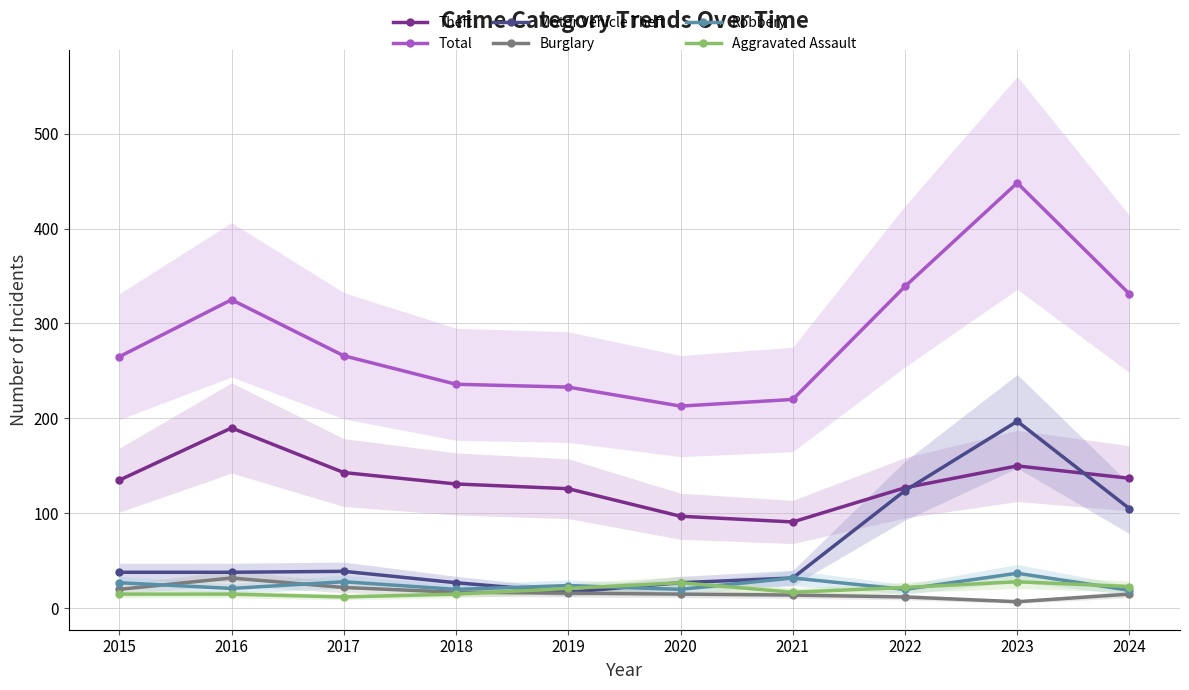

What is the difference between the second highest and second lowest values in the Robbery series?

12